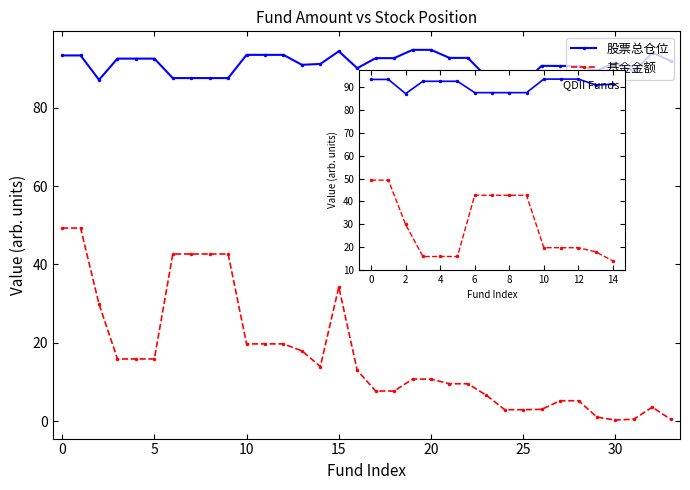

What is the value of the 股票总仓位 point at the 14th from the left?

91.0